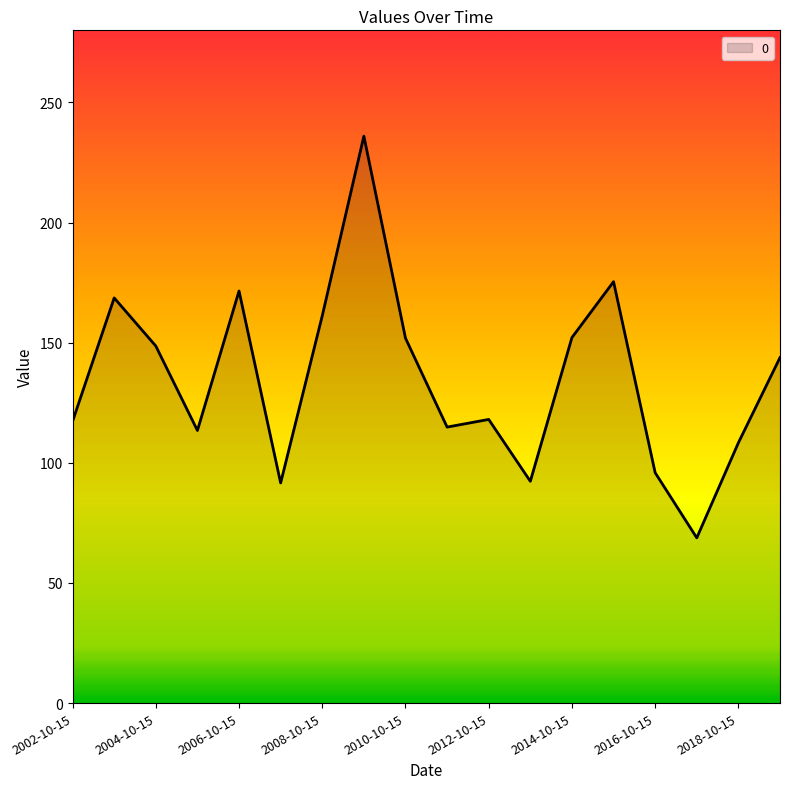

What is the minimum value shown in the chart?

68.8